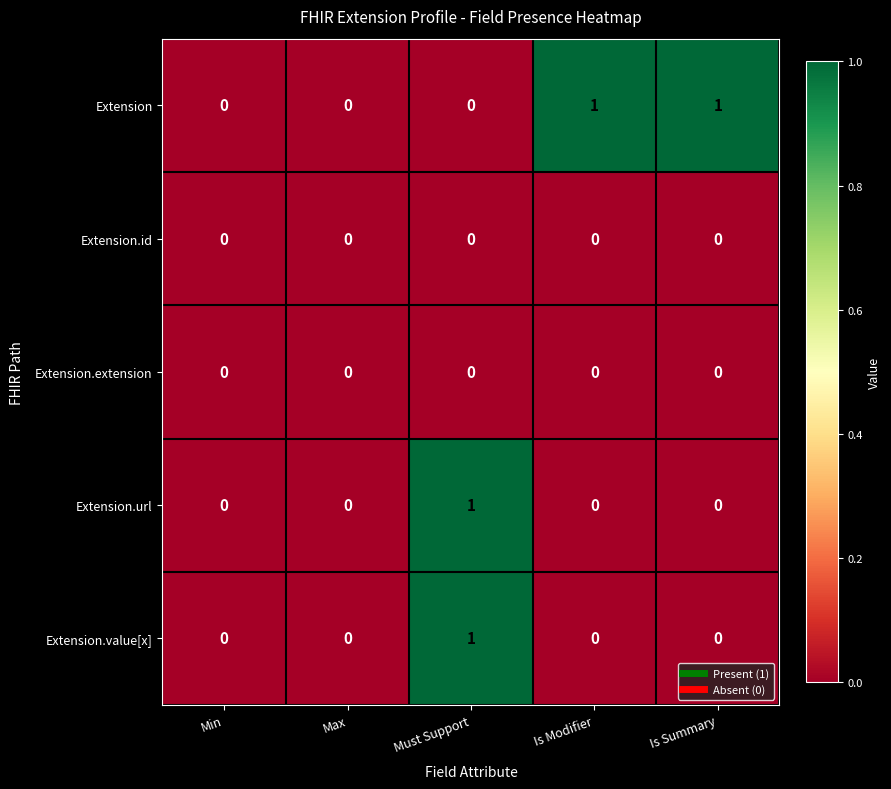

At which category is the sum across all series the highest?

Must Support